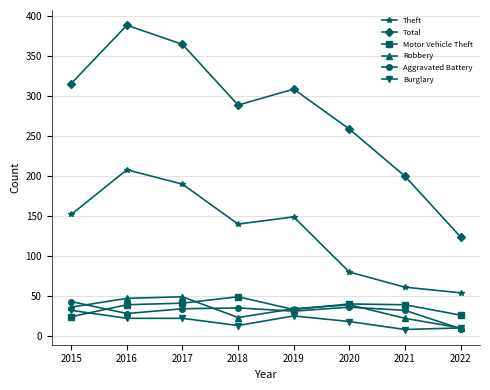

The Burglary series shows 22 at 2017. True or false?

True